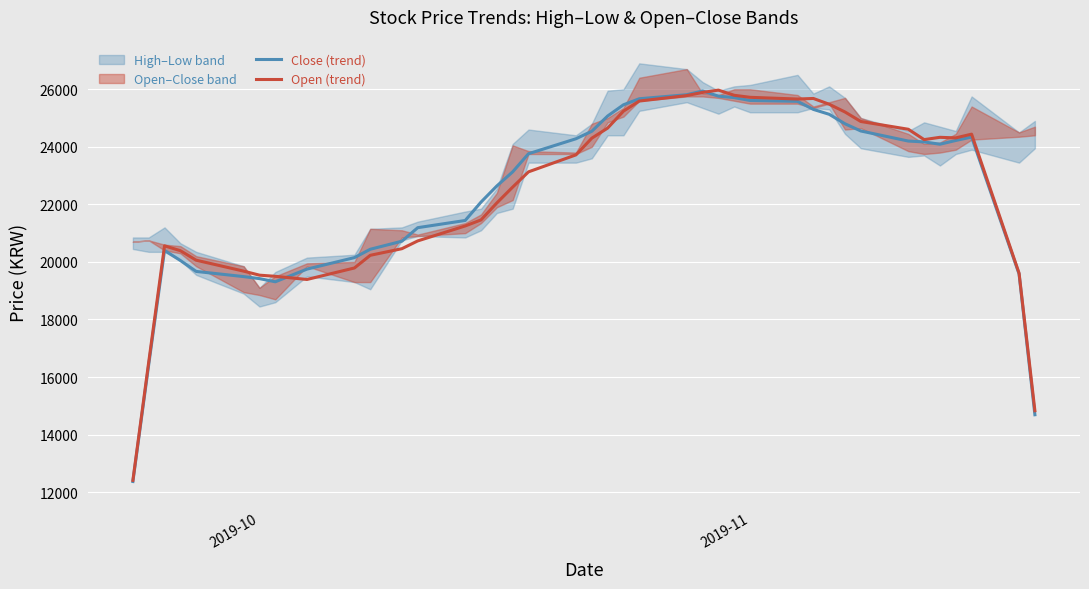

What is the maximum value for Close (trend)?

25940